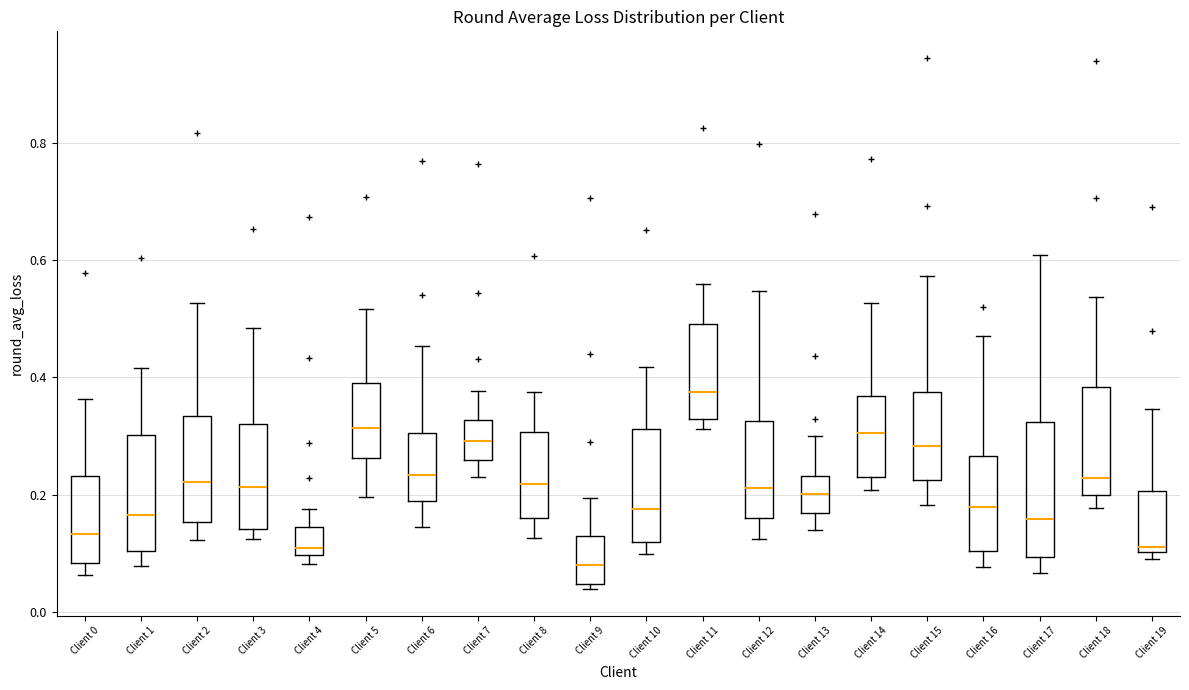

Reading left to right, transcribe this box plot: for each box, give where its median line is, the range the box spans, and where its two whiskers end, as read against the y-axis. The values are not printed on the chart, so give them approximately, as read against the axis.

Client 0: median 0.14, box 0.08 to 0.24, whiskers 0.06 to 0.36
Client 1: median 0.16, box 0.10 to 0.30, whiskers 0.08 to 0.42
Client 2: median 0.22, box 0.16 to 0.34, whiskers 0.12 to 0.52
Client 3: median 0.22, box 0.14 to 0.32, whiskers 0.12 to 0.48
Client 4: median 0.10 (just above the box's lower edge), box 0.10 to 0.14, whiskers 0.08 to 0.18
Client 5: median 0.32, box 0.26 to 0.40, whiskers 0.20 to 0.52
Client 6: median 0.24, box 0.18 to 0.30, whiskers 0.14 to 0.46
Client 7: median 0.30, box 0.26 to 0.32, whiskers 0.24 to 0.38
Client 8: median 0.22, box 0.16 to 0.30, whiskers 0.12 to 0.38
Client 9: median 0.08, box 0.04 to 0.12, whiskers 0.04 (just below the box's lower edge) to 0.20
Client 10: median 0.18, box 0.12 to 0.32, whiskers 0.10 to 0.42
Client 11: median 0.38, box 0.32 to 0.50, whiskers 0.32 (just below the box's lower edge) to 0.56
Client 12: median 0.22, box 0.16 to 0.32, whiskers 0.12 to 0.54
Client 13: median 0.20, box 0.16 to 0.24, whiskers 0.14 to 0.30
Client 14: median 0.30, box 0.22 to 0.36, whiskers 0.20 to 0.52
Client 15: median 0.28, box 0.22 to 0.38, whiskers 0.18 to 0.58
Client 16: median 0.18, box 0.10 to 0.26, whiskers 0.08 to 0.48
Client 17: median 0.16, box 0.10 to 0.32, whiskers 0.06 to 0.60
Client 18: median 0.22, box 0.20 to 0.38, whiskers 0.18 to 0.54
Client 19: median 0.10 (just above the box's lower edge), box 0.10 to 0.20, whiskers 0.10 (just below the box's lower edge) to 0.34